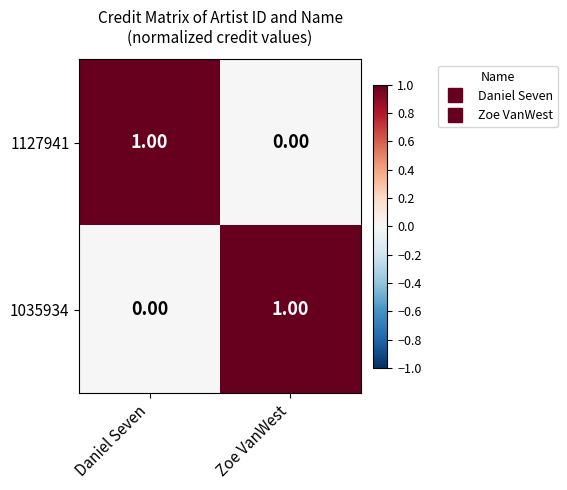

Where is 1035934 nearest to the value 0?

Daniel Seven